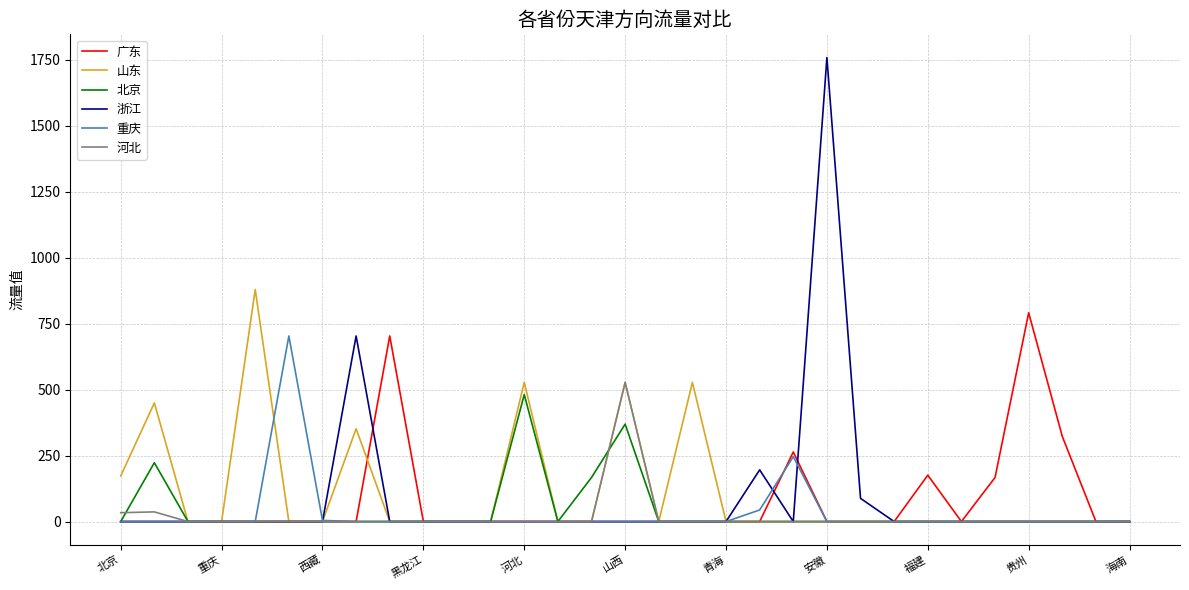

What is the maximum value for 浙江?

1759.1